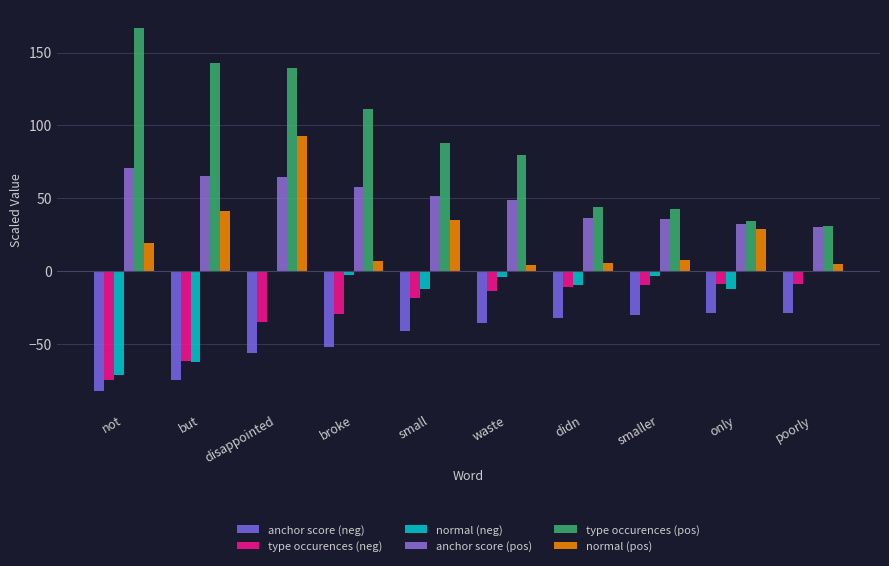

Does the chart contain stacked bars?

No